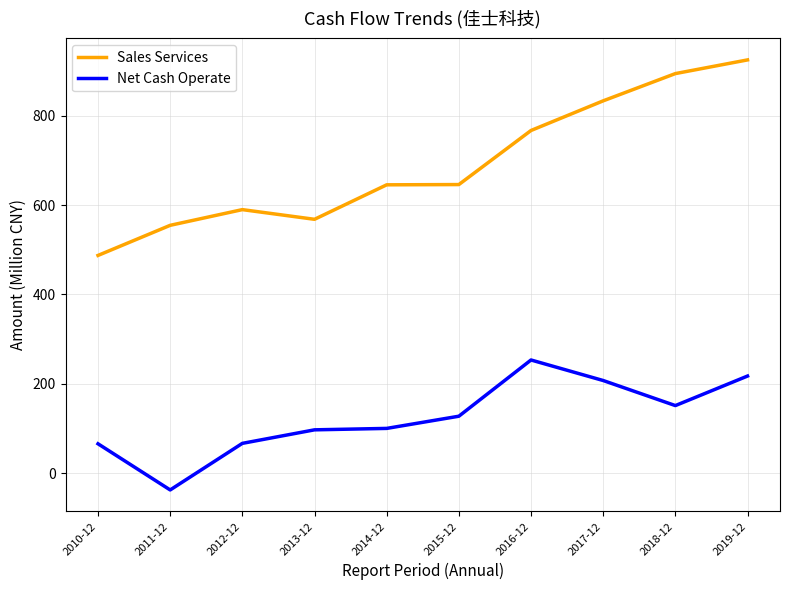

What is the approximate value of Net Cash Operate at 2018-12?

151.0